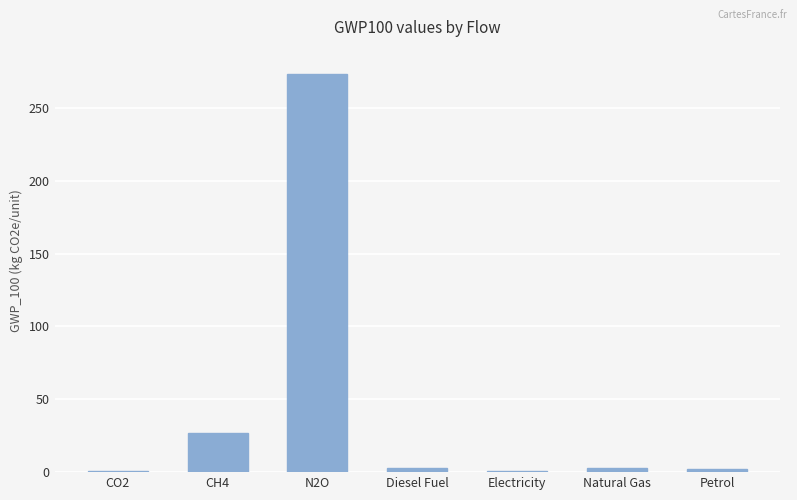

At which label is the value closest to 136?

CH4